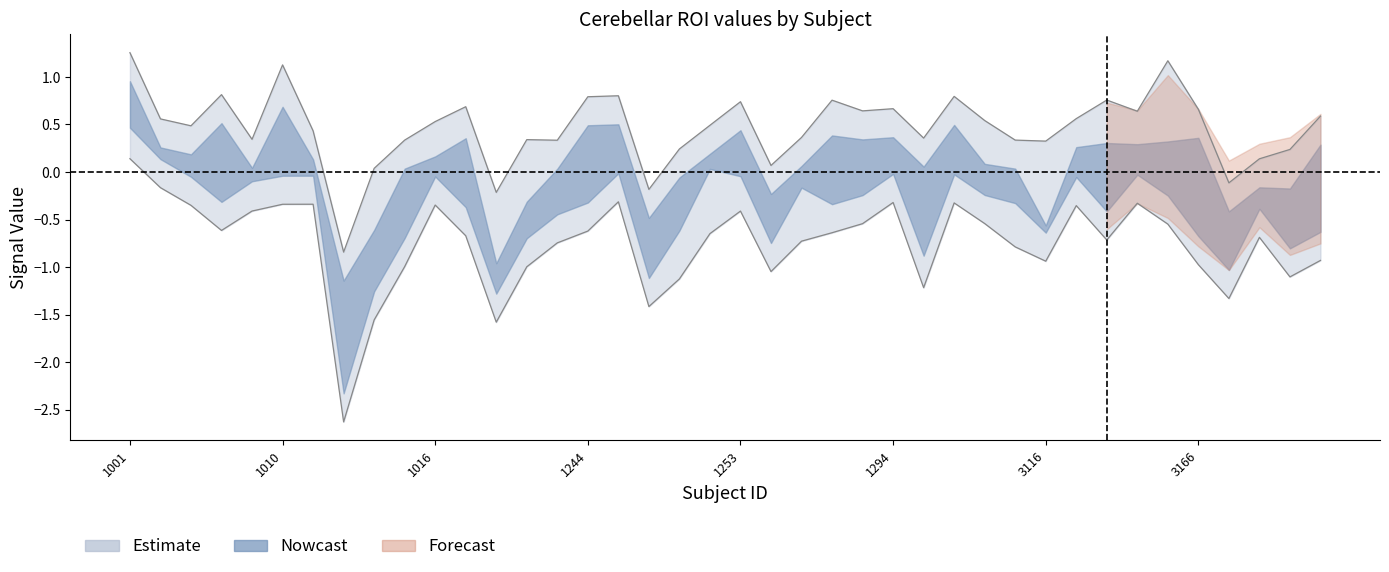

What is the difference between the highest and lowest values at 1301?

0.5